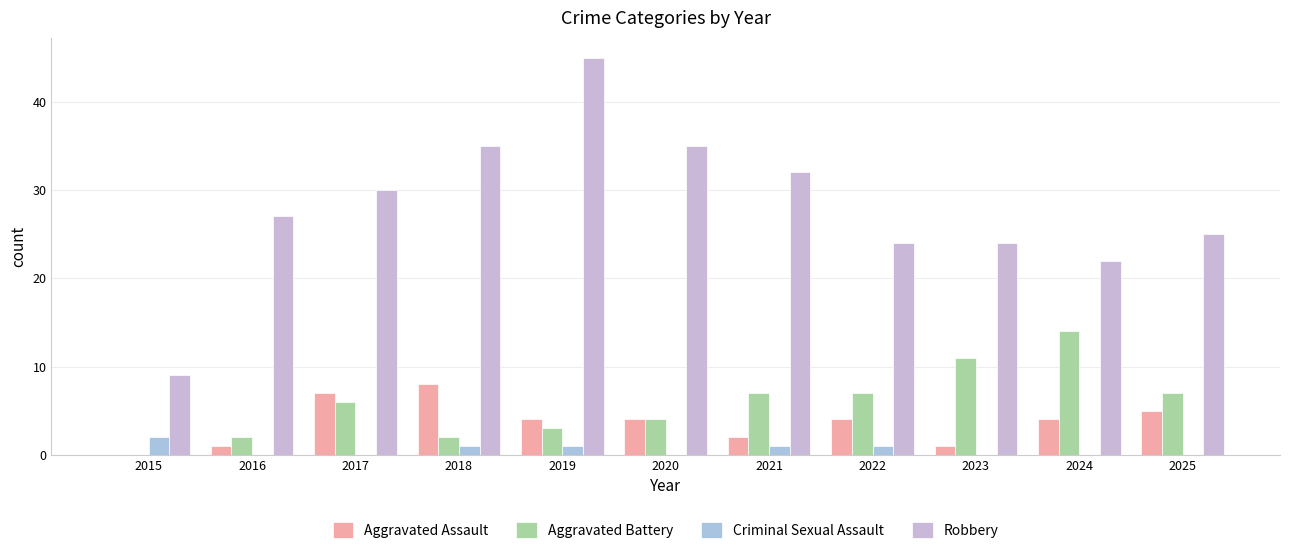

At which label is Criminal Sexual Assault closest to 1?

2018